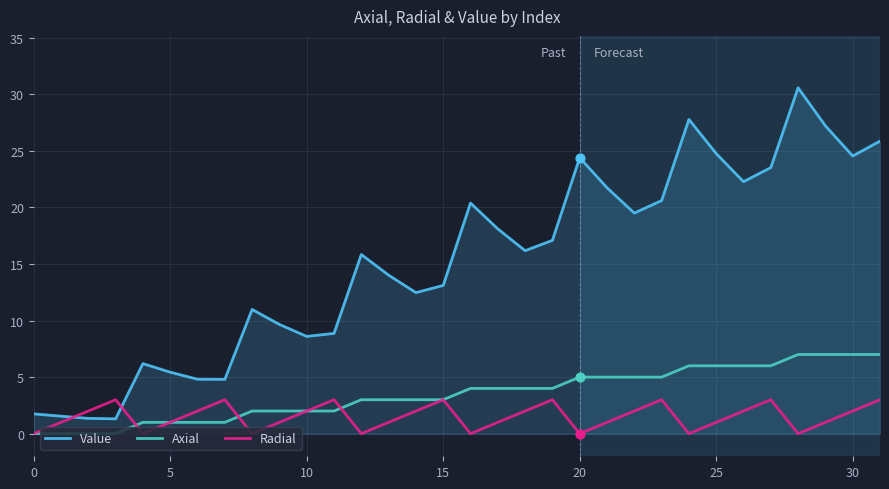

At how many categories does at least one series exceed 0?

32